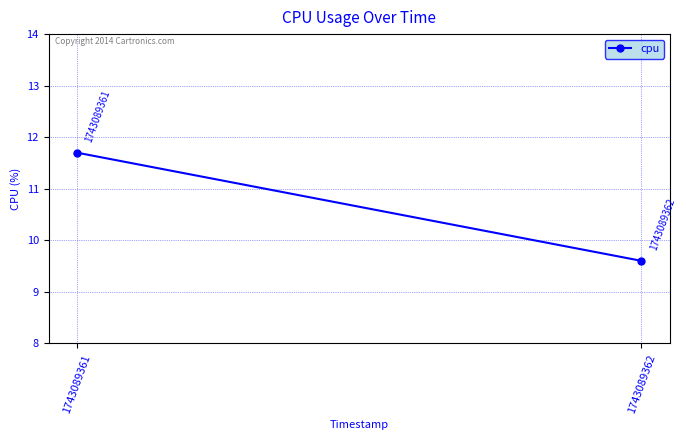

What is the difference between the maximum and minimum values?

2.1